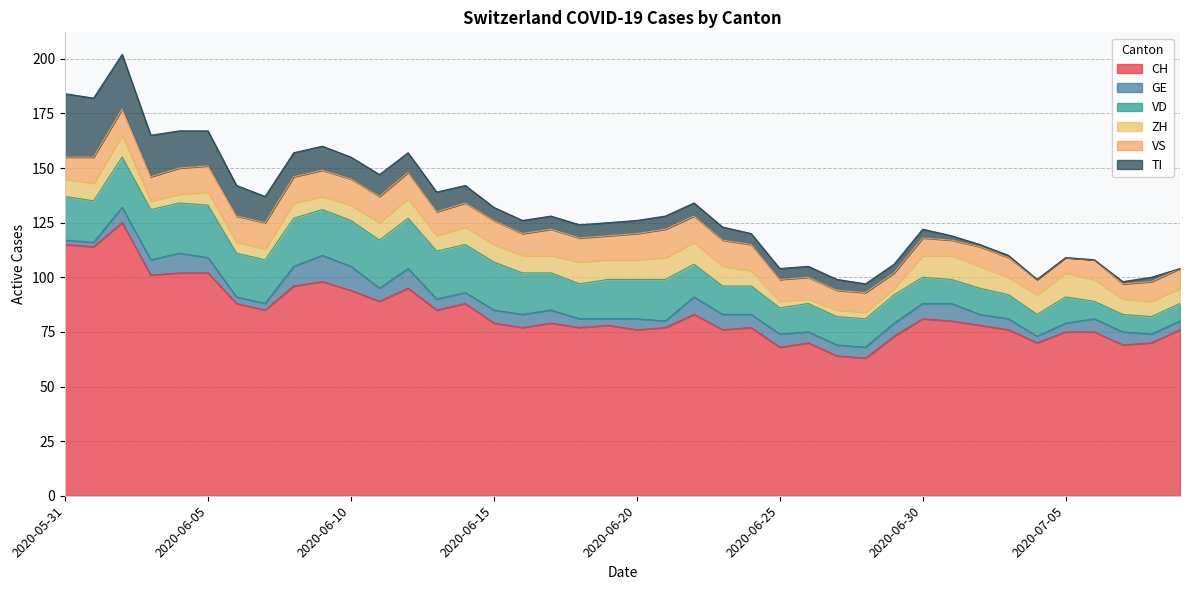

What position from the left is 2020-06-02?

3